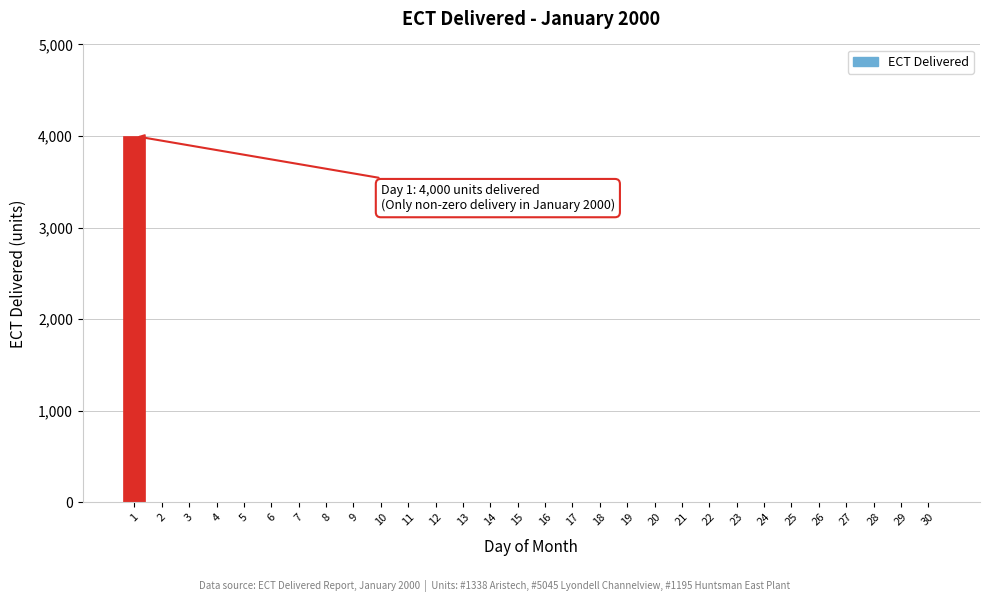

Is it true that the value at 6 is 0?

True